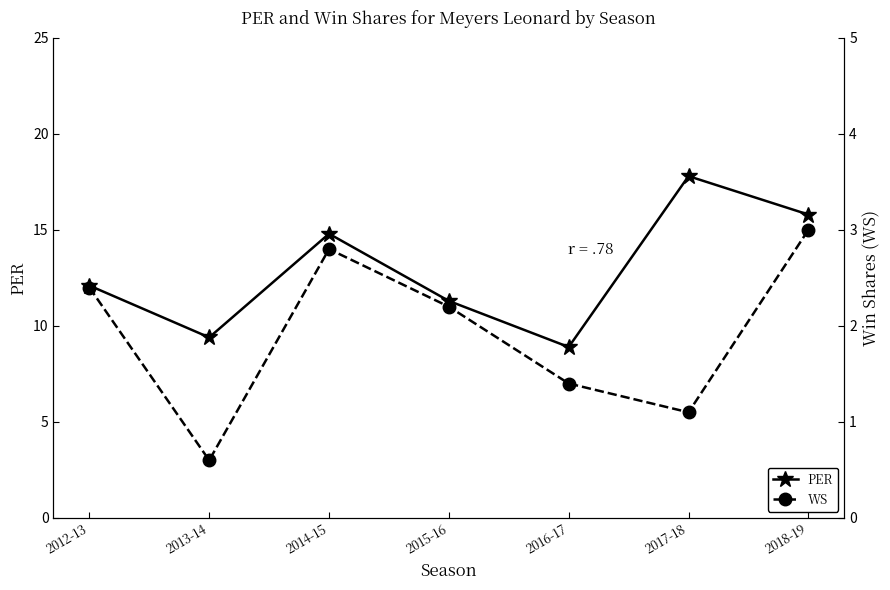

In WS, how many points are higher than both neighbors (excluding endpoints)?

1